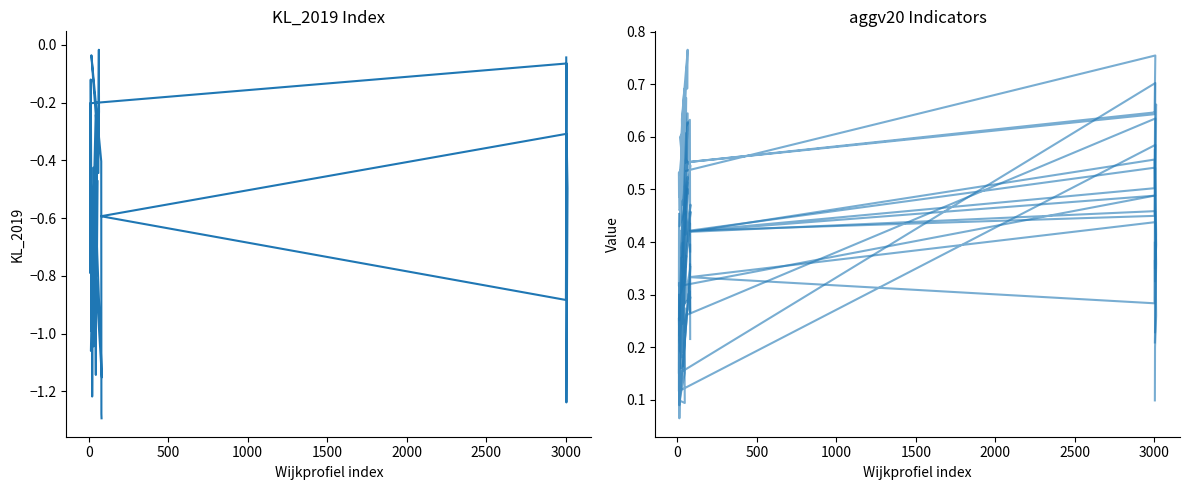

Count the aggv20b values in the range 0 to 1.

40